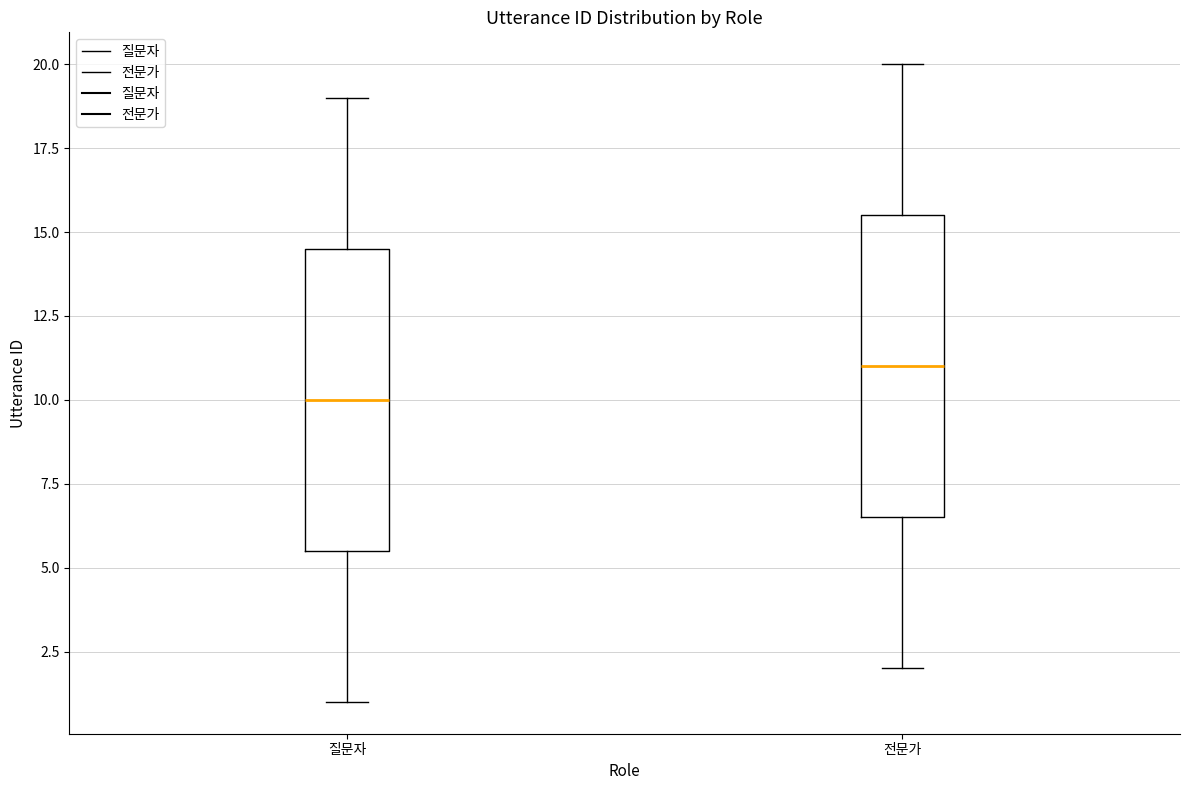

Which box's median line is the highest?

전문가